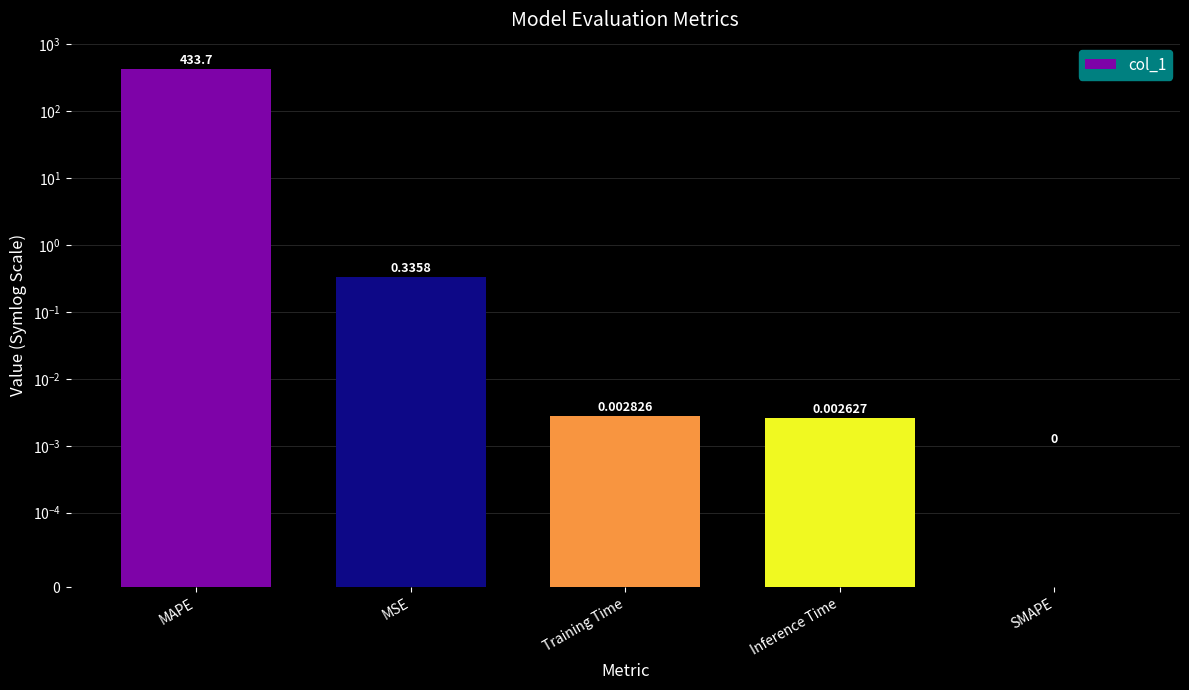

Count the number of categories in the chart.

5